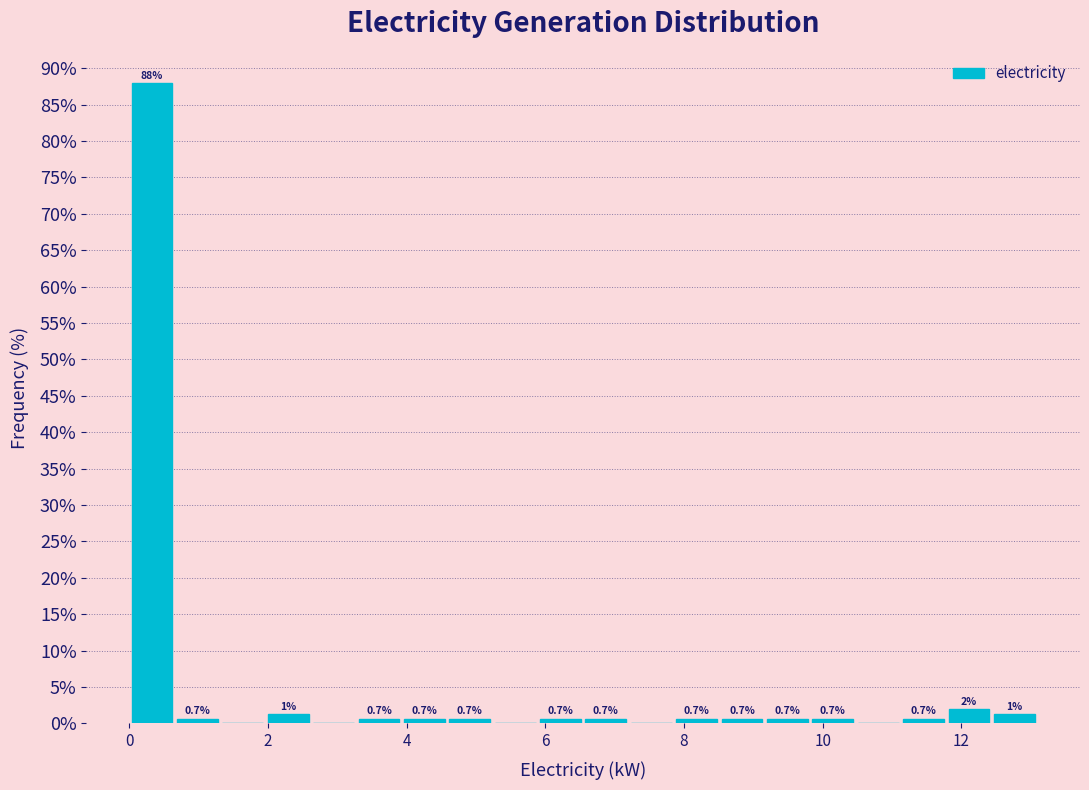

Around what value on the x-axis is the tallest bar? Give the approximate position of its centre, as read against the axis.

0.4